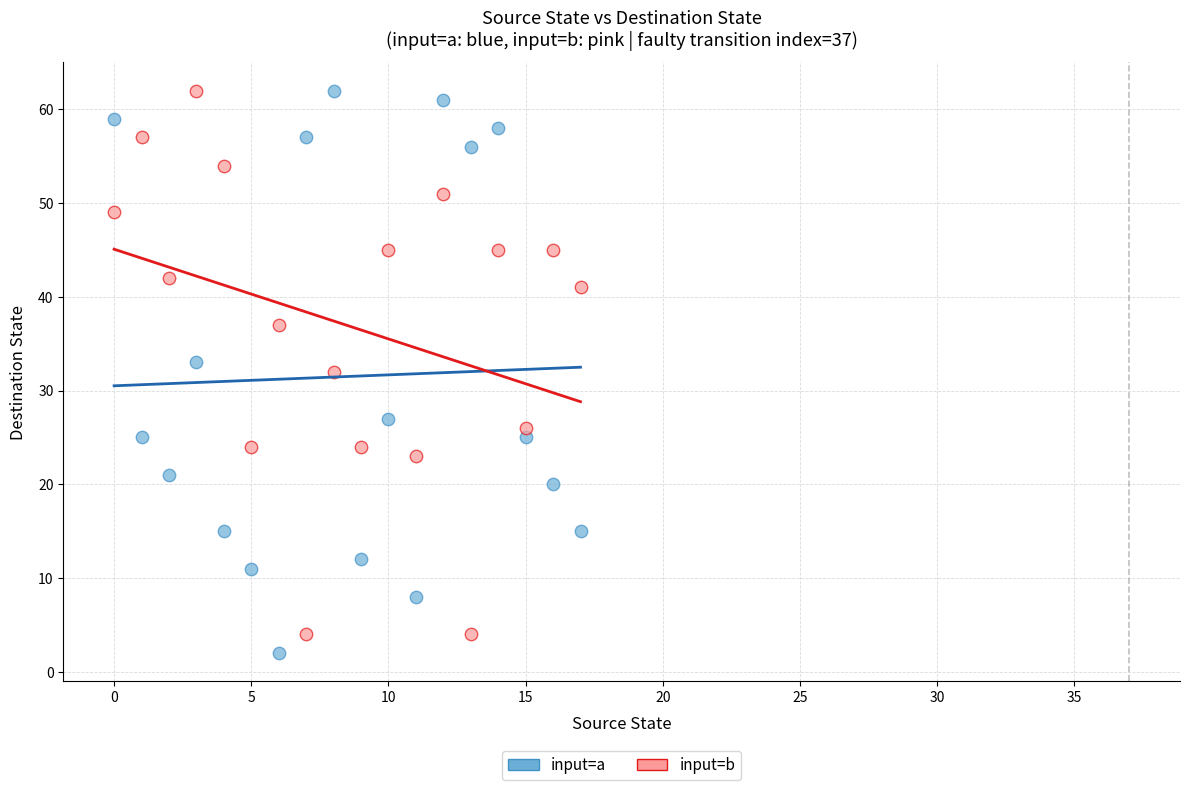

Across all data points, what is the range of Y values (max minus min)?

60